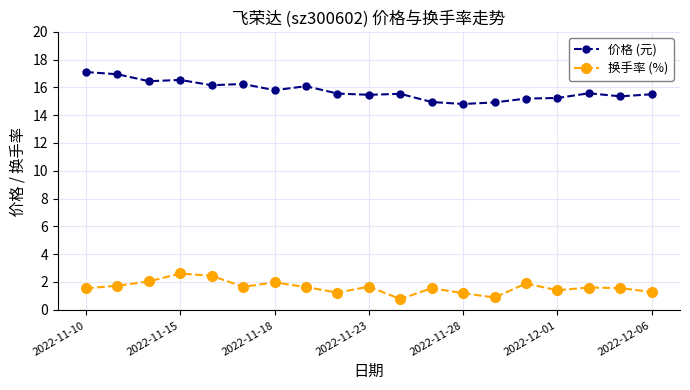

What are all the series names shown in the legend?

价格 (元), 换手率 (%)